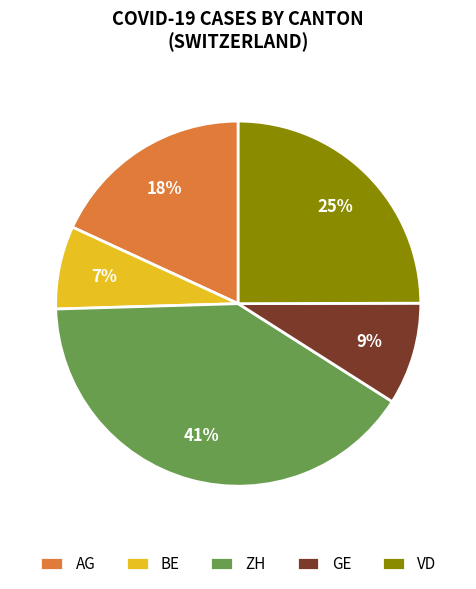

Which slice is the smallest?

BE